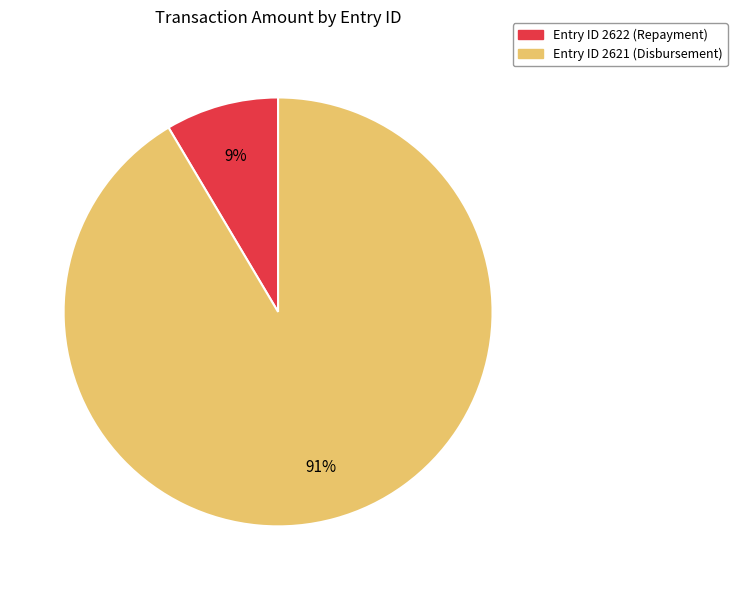

To the nearest percent, what is the average slice percentage?

50%